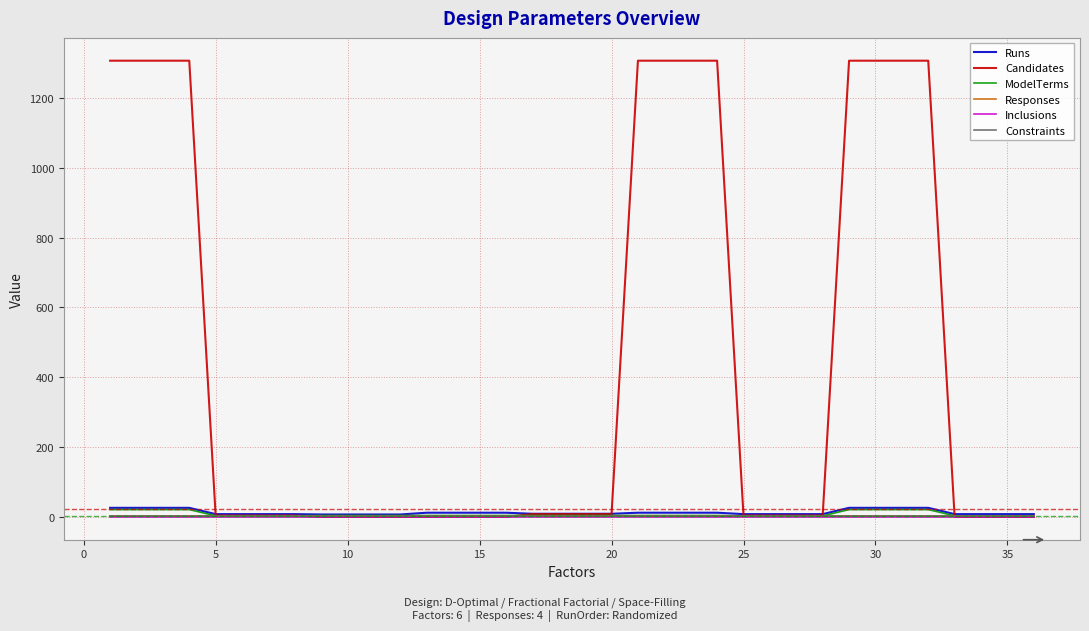

What is the maximum value shown in the chart?

1307